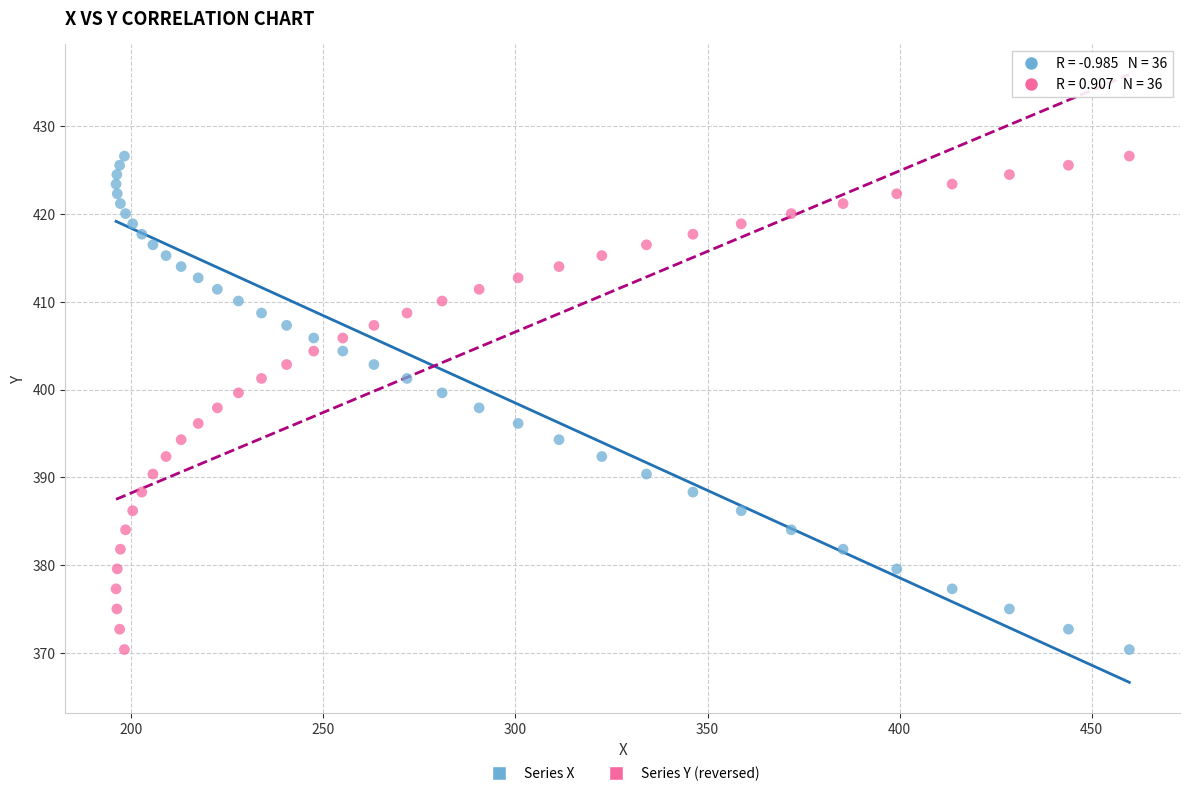

Across all data points, what is the range of Y values (max minus min)?

56.2